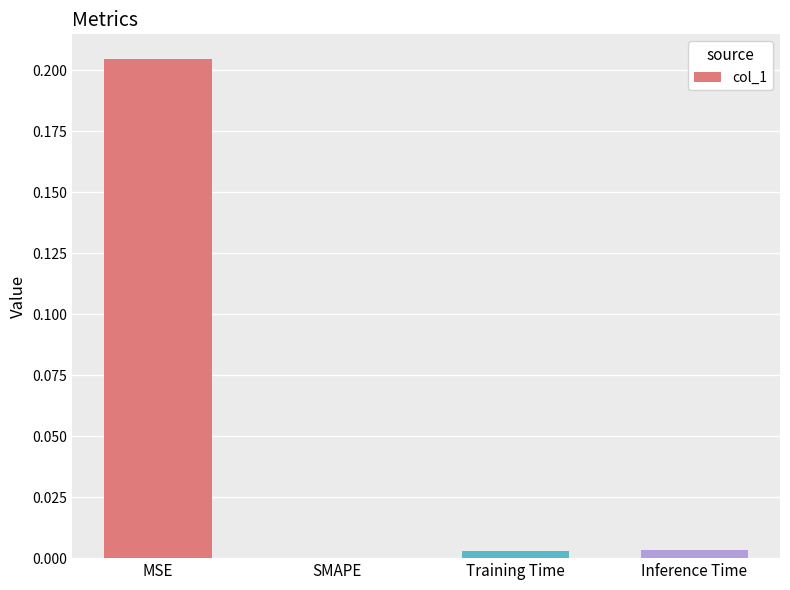

Between Training Time and MSE, which is larger?

MSE